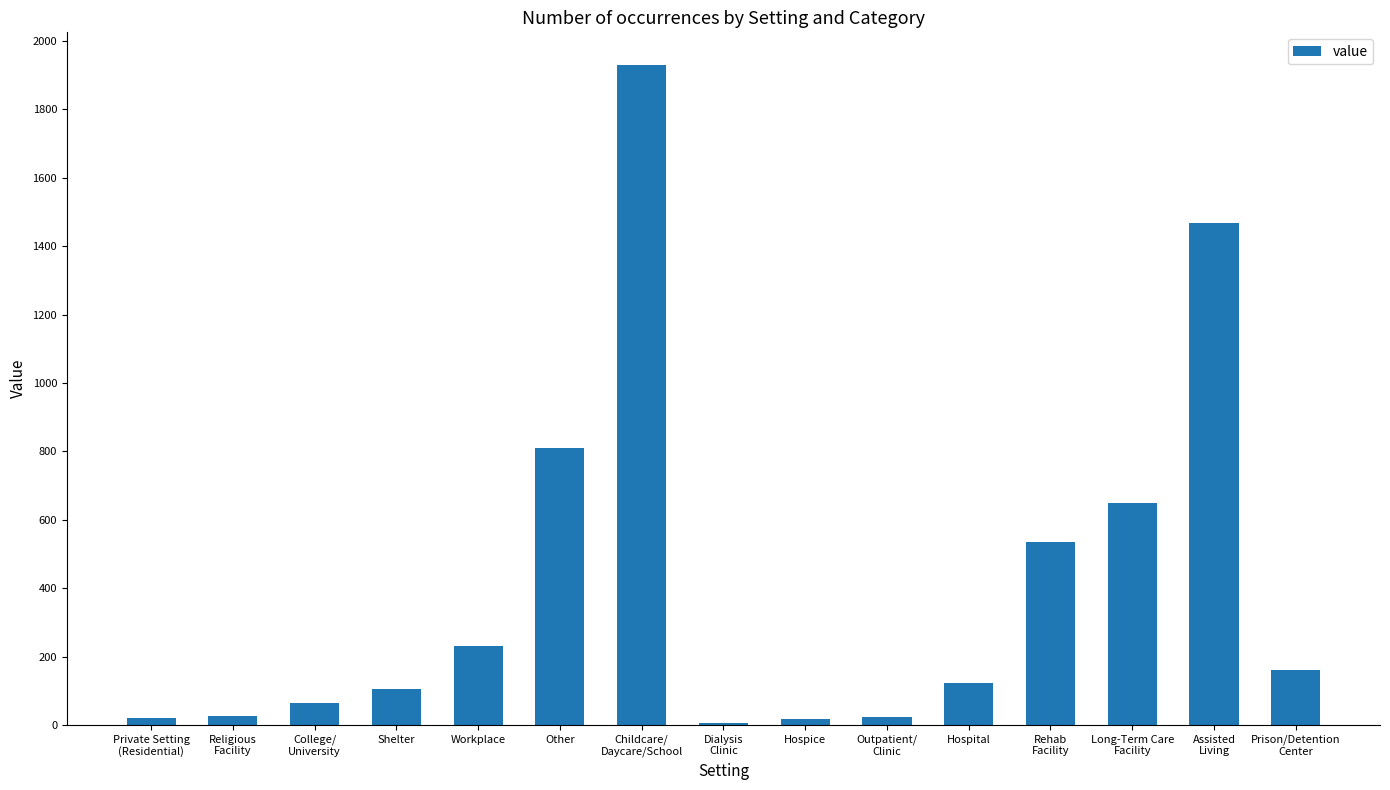

What is the greatest value displayed?

1929